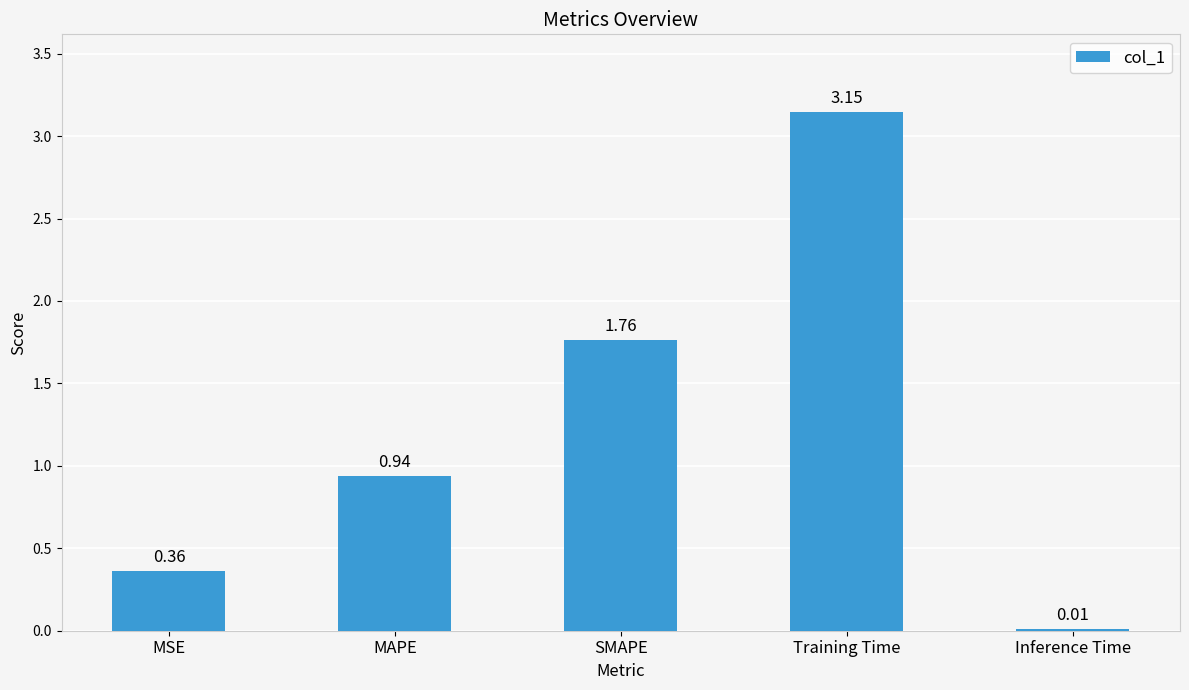

What is the sum of all values?

6.2